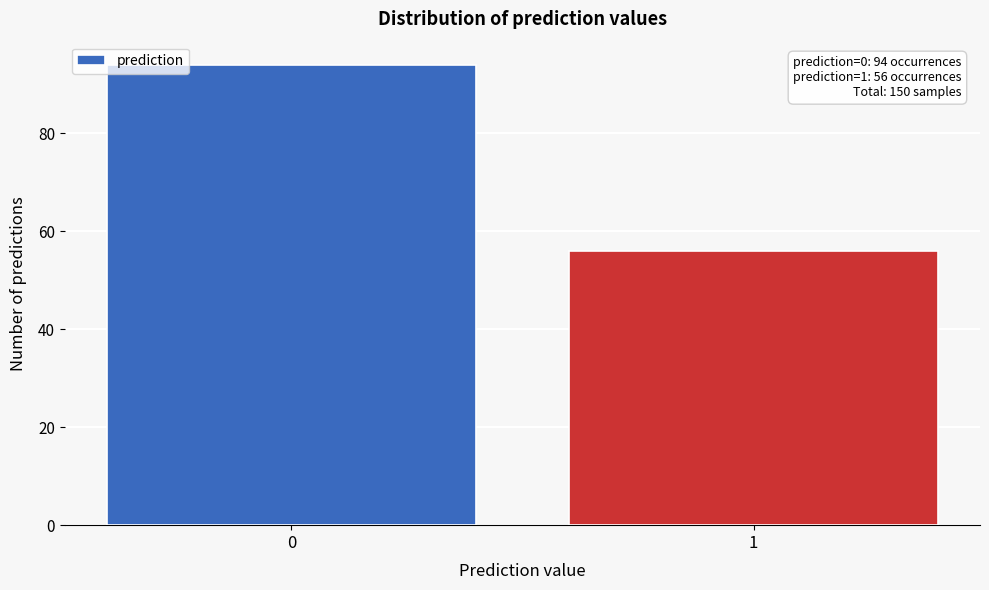

Reading left to right, what are all the values shown in this chart?

94	56